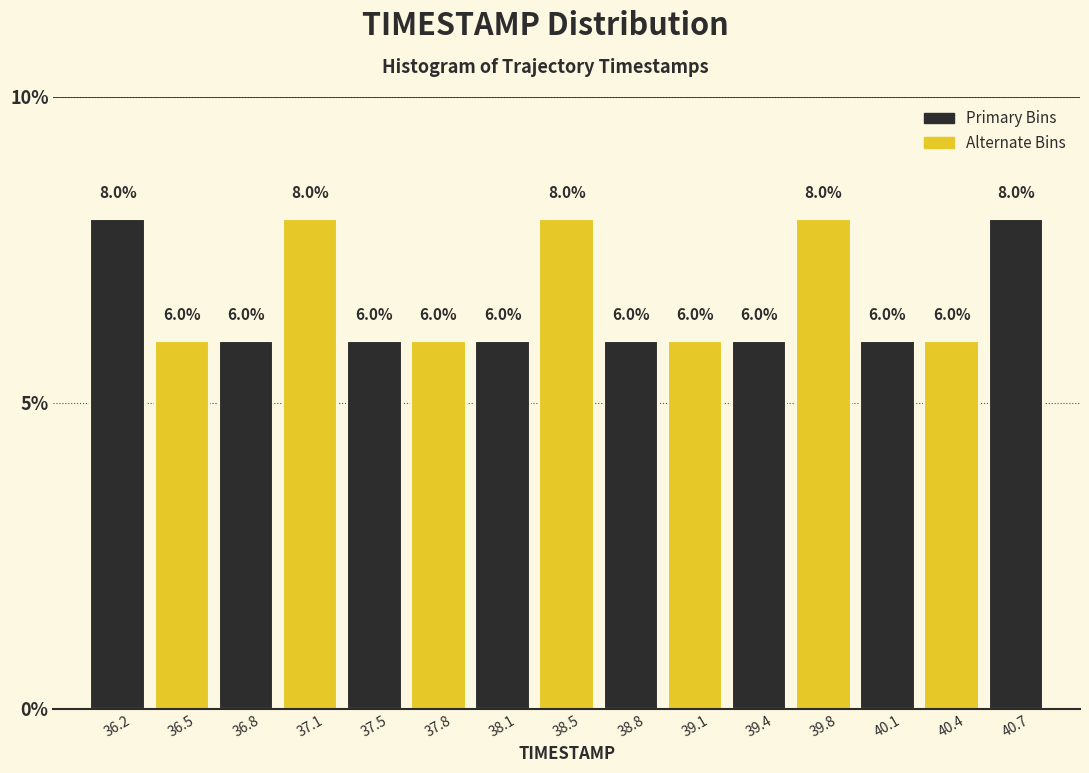

What is the height of the bar covering 37.30 to 37.65 on the x-axis? The bar edges are not printed on the chart, so give them approximately, as read against the axis.

6.0